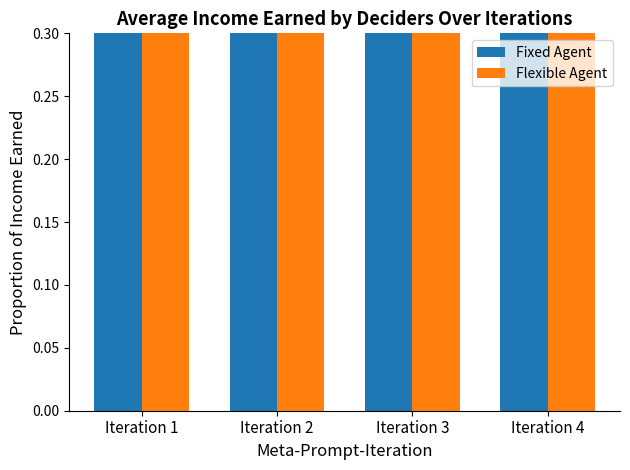

What is the spread (max minus min) of values at Iteration 4?

0.2